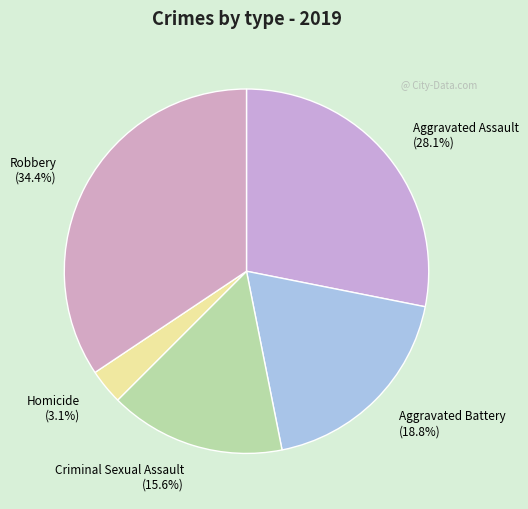

Approximately how many times larger is the value at Robbery compared to Aggravated Battery?

1.8